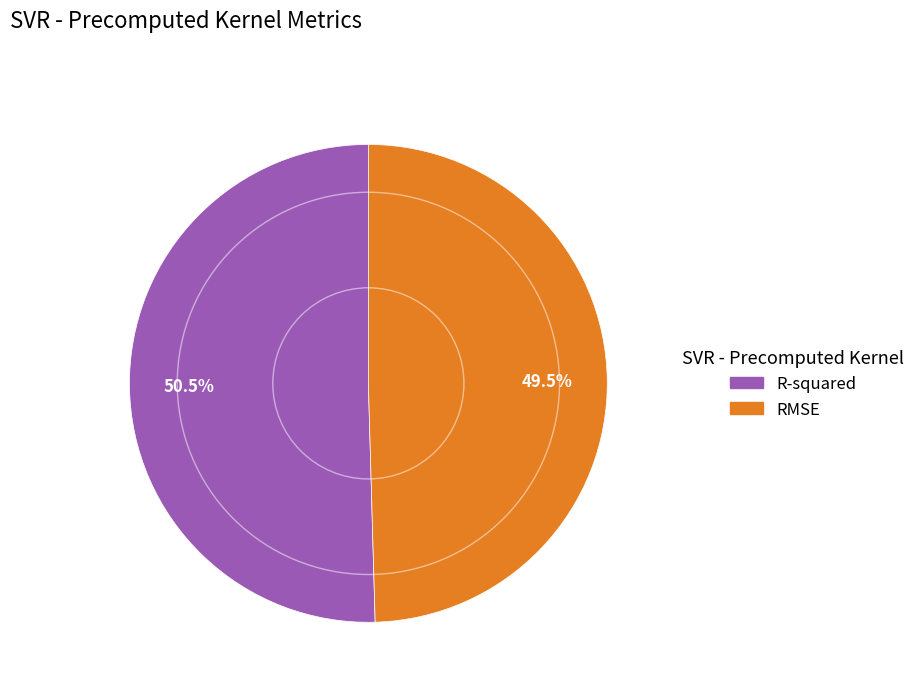

How many slices are in this pie chart?

2